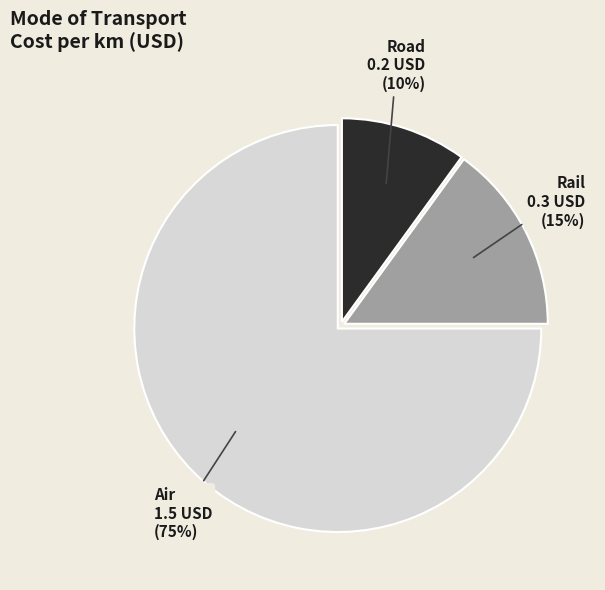

What is the ratio of the value at Road to the value at Air?

0.1